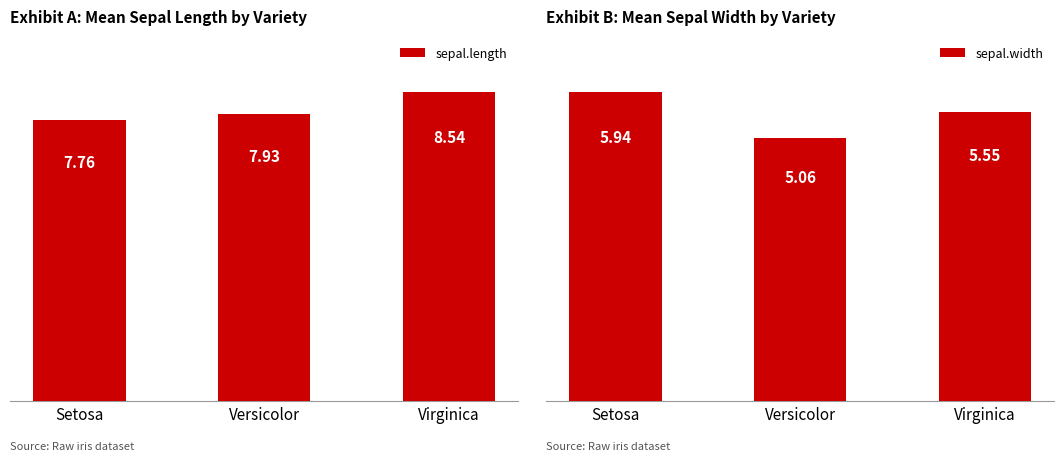

What are all the series names shown in the legend?

sepal.length, sepal.width